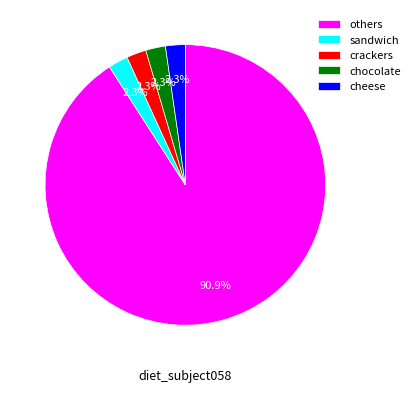

Which slice is the largest?

others